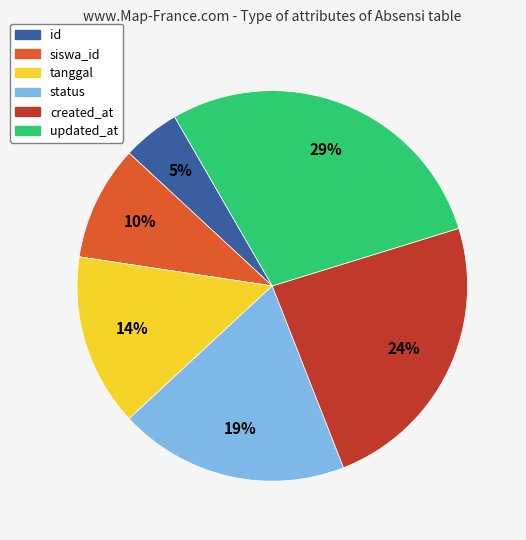

How many slices are in this pie chart?

6